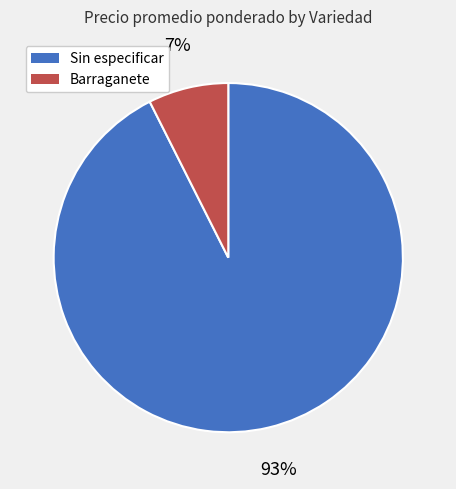

Is there any slice that represents more than half of the pie?

Yes